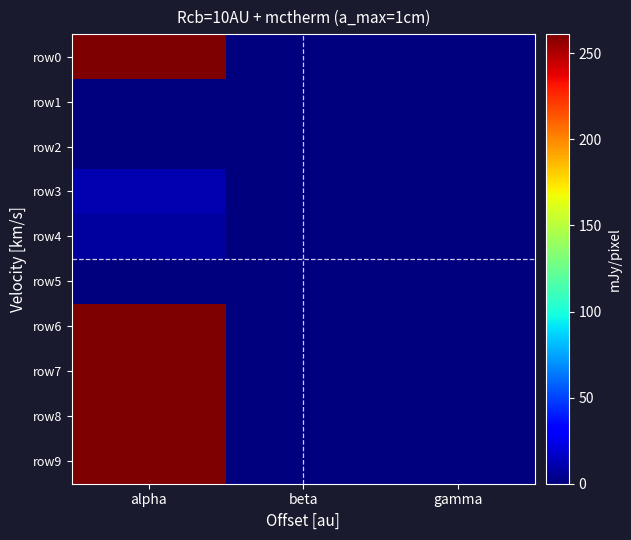

Reading right to left, list all the values displayed in this chart.

row0: gamma=0.0	beta=0.0	alpha=261.1
row1: gamma=0.0	beta=0.0	alpha=0.0
row2: gamma=0.0	beta=0.0	alpha=0.0
row3: gamma=0.0	beta=0.0	alpha=12.1
row4: gamma=0.0	beta=0.0	alpha=7.2
row5: gamma=0.0	beta=0.0	alpha=0.0
row6: gamma=0.0	beta=0.0	alpha=261.1
row7: gamma=0.0	beta=0.0	alpha=261.1
row8: gamma=0.0	beta=0.0	alpha=261.1
row9: gamma=0.0	beta=0.0	alpha=261.1